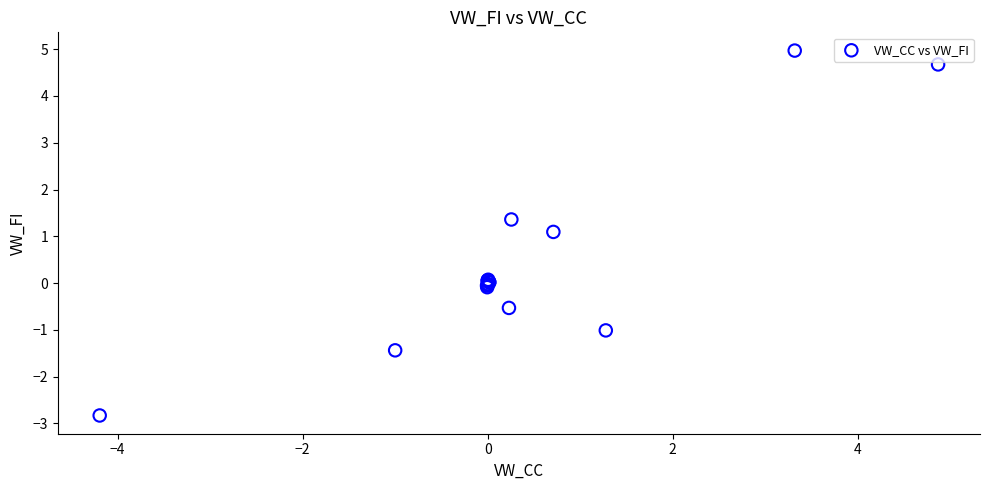

What Y value in the scatter plot is closest to 1?

1.1